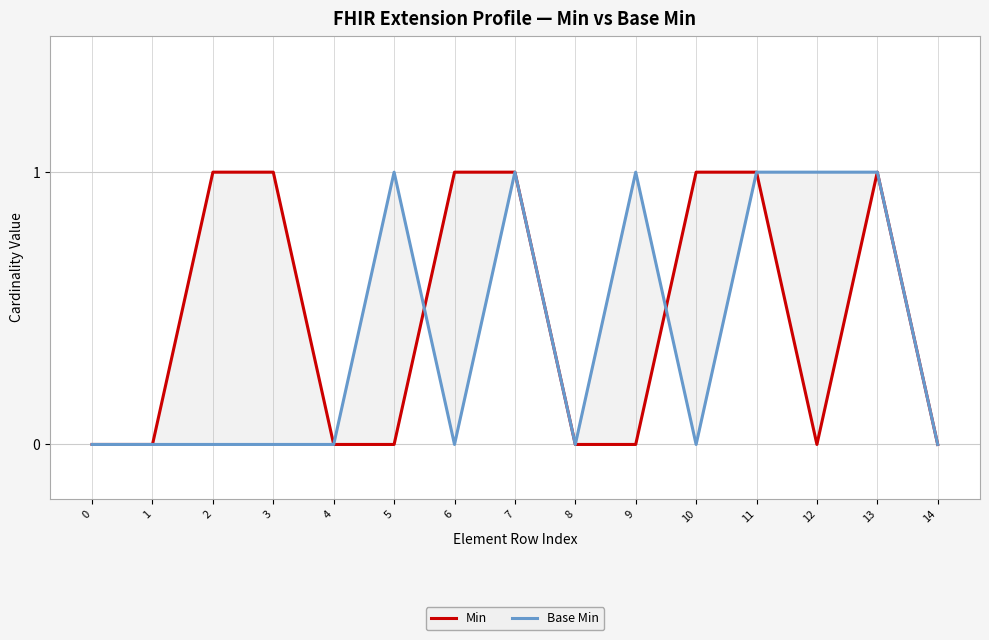

Between 7 and 8, which series saw the biggest shift?

Min